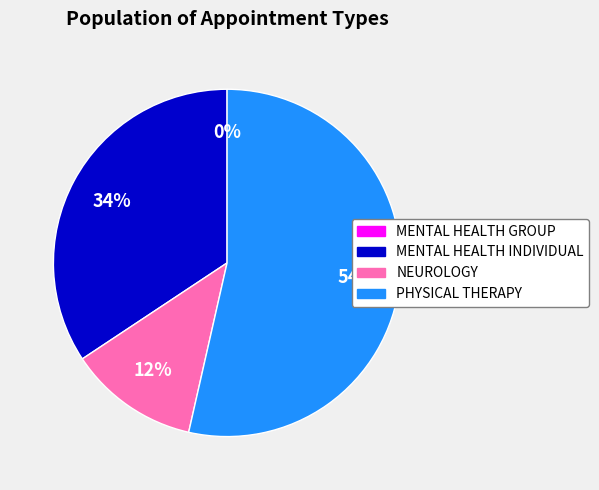

How many slices are in this pie chart?

4